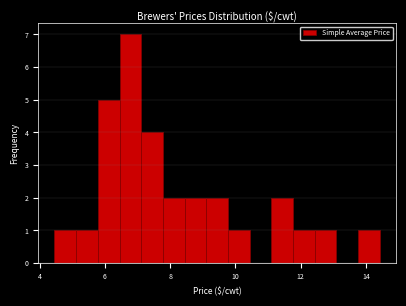

Read against the x-axis, roughly where is the centre of the tallest bar?

6.8